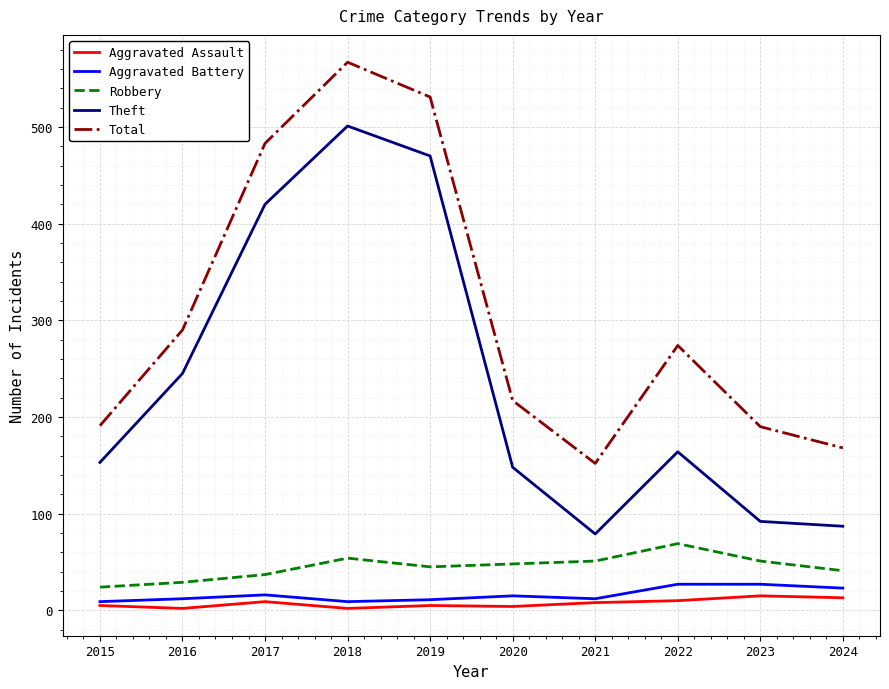

Rank the series at 2016 from highest to lowest value.

Total, Theft, Robbery, Aggravated Battery, Aggravated Assault